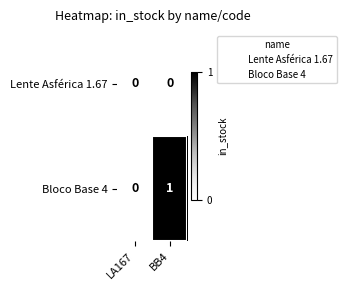

Which series has the widest spread of values?

Bloco Base 4